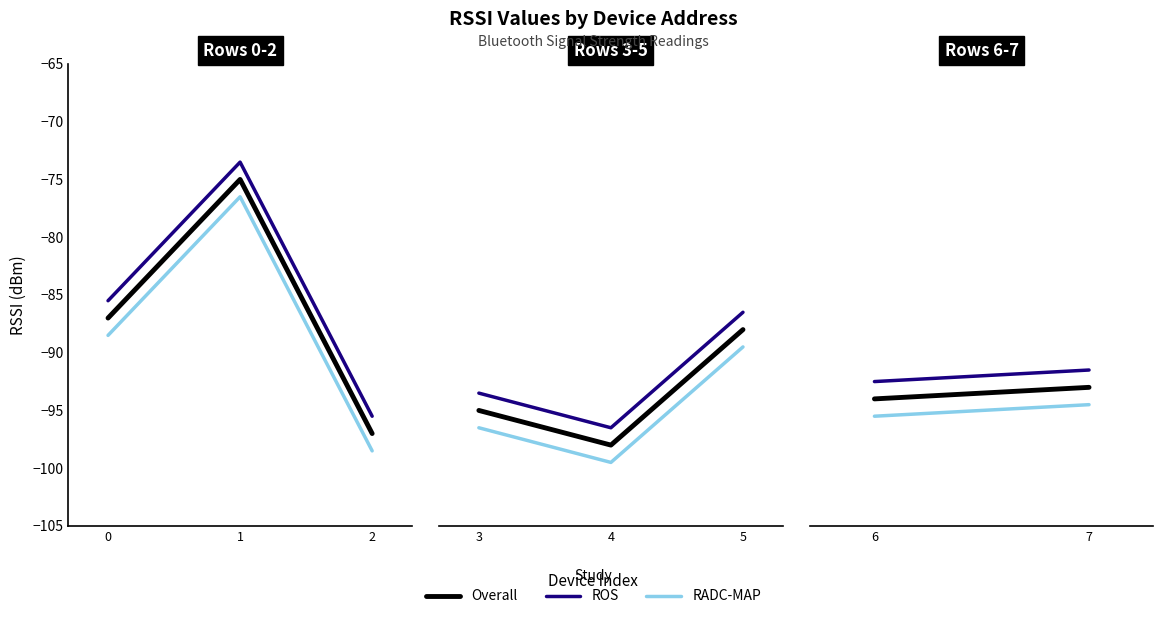

Which category has the highest value across all series?

7